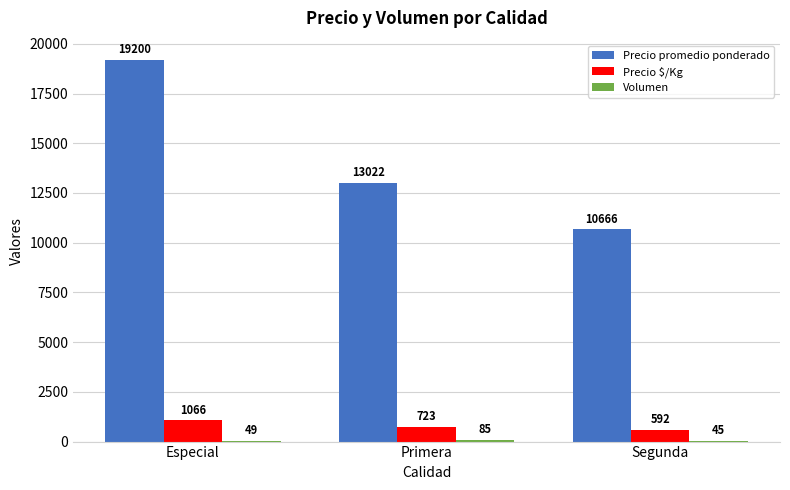

At which label is Precio $/Kg closest to 829?

Primera